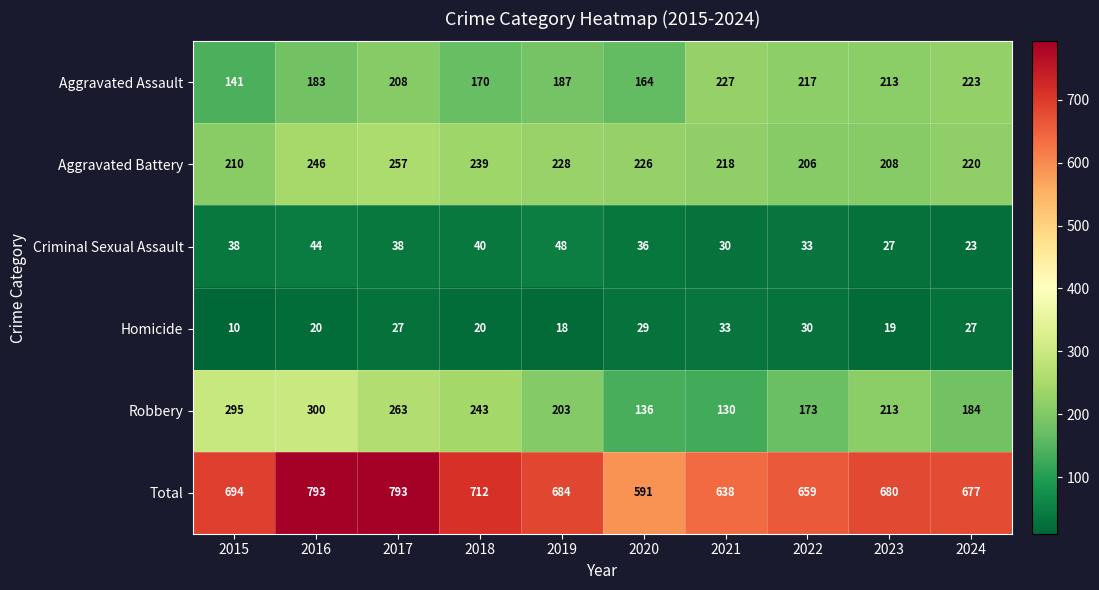

List the series in order of their peak value, lowest first.

Homicide, Criminal Sexual Assault, Aggravated Assault, Aggravated Battery, Robbery, Total